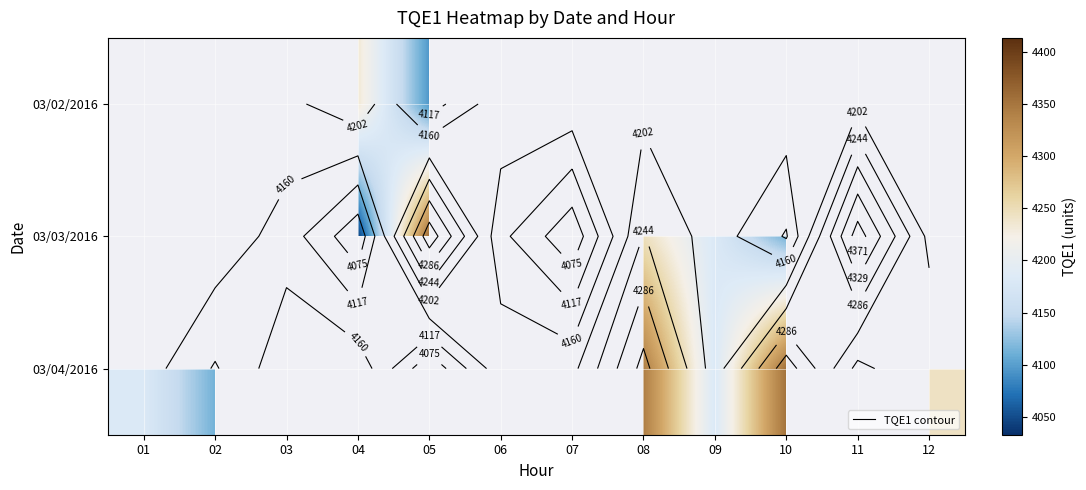

Is the value of 03/04/2016 at 02 greater than the value of 03/02/2016 at 11?

No